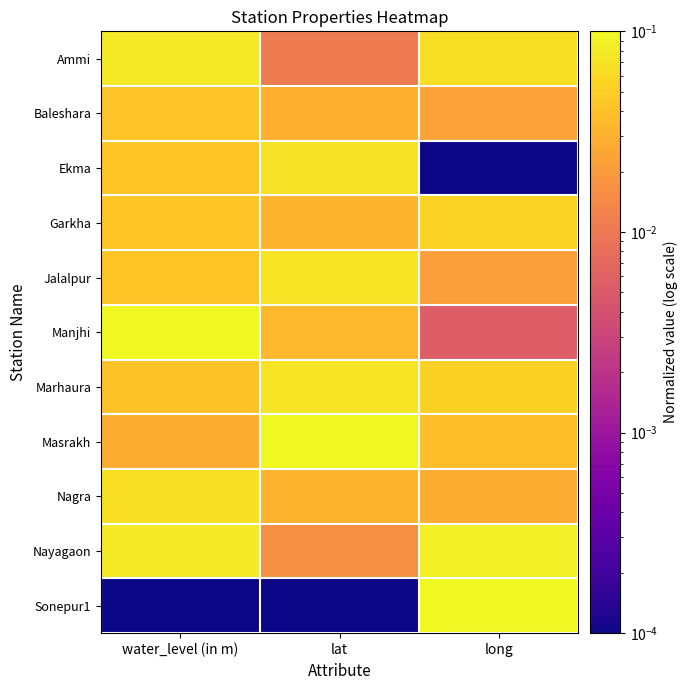

What is the total value across all series at water_level (in m)?

0.6